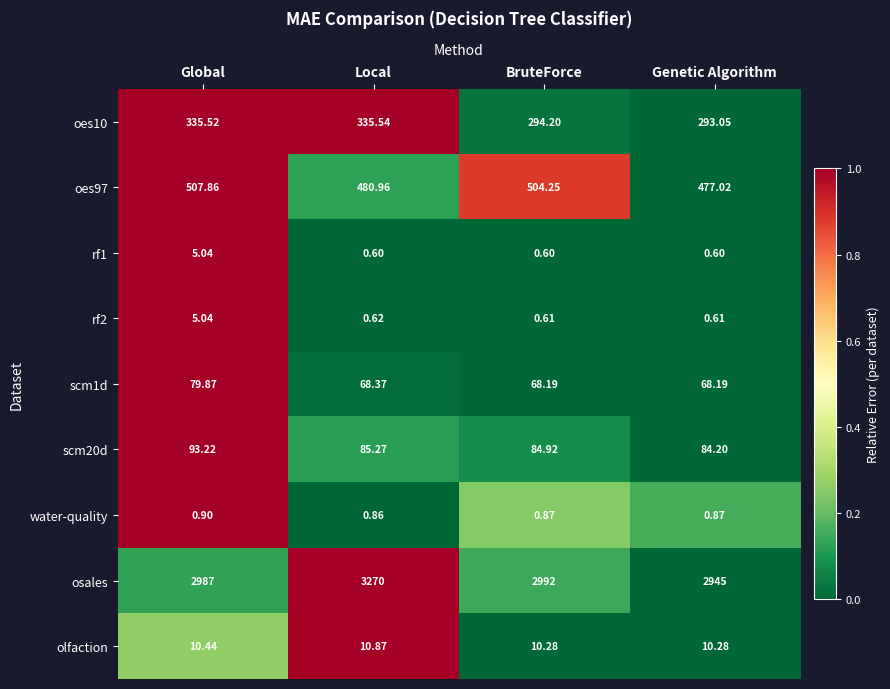

Is the value of oes97 at Genetic Algorithm greater than the value of oes10 at BruteForce?

Yes